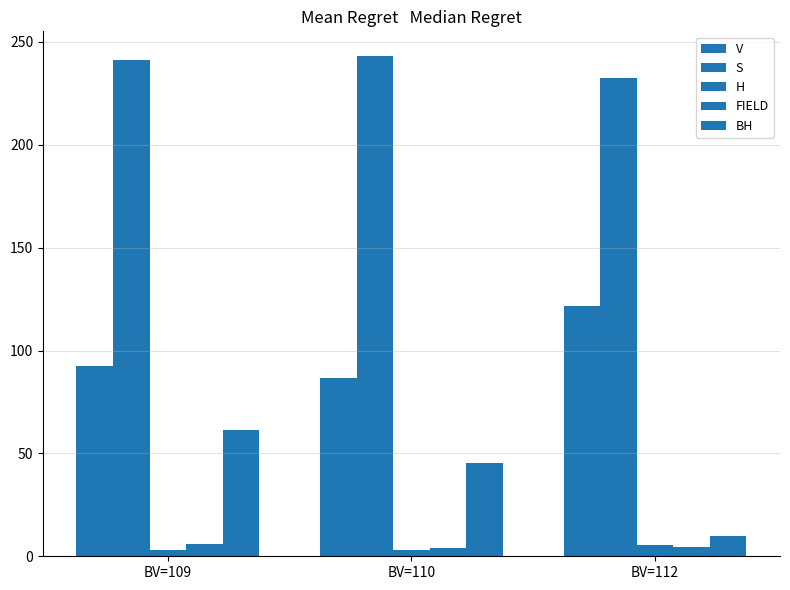

How many data points in S are less than 241?

1